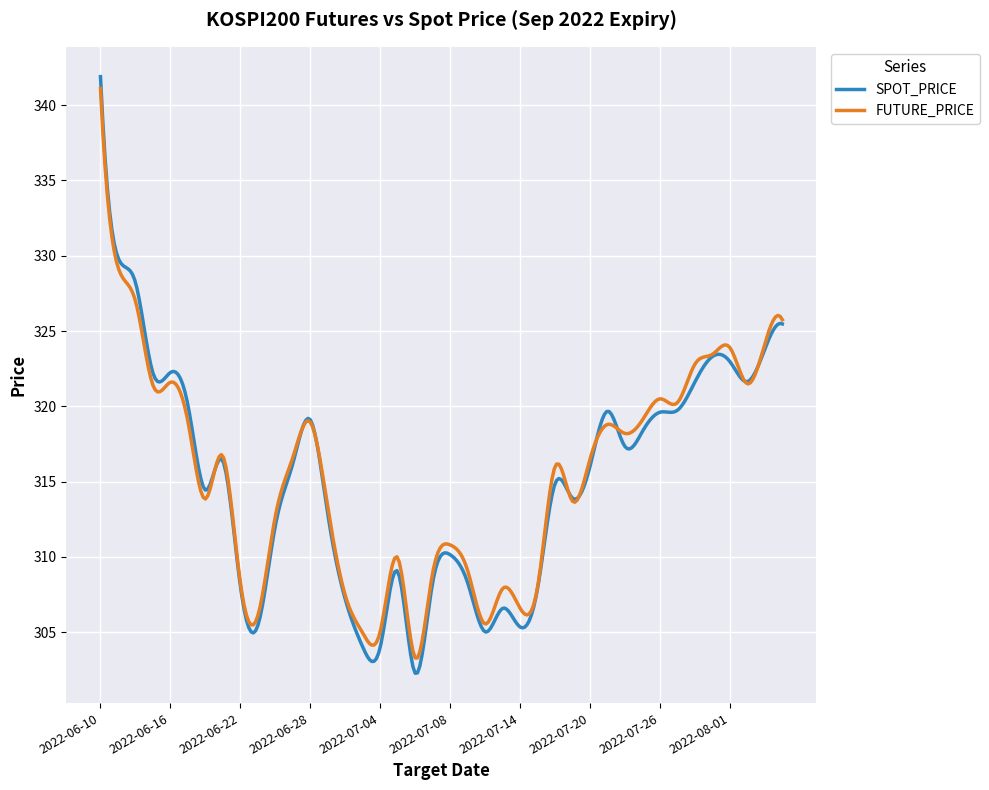

What is the maximum value for FUTURE_PRICE?

341.1